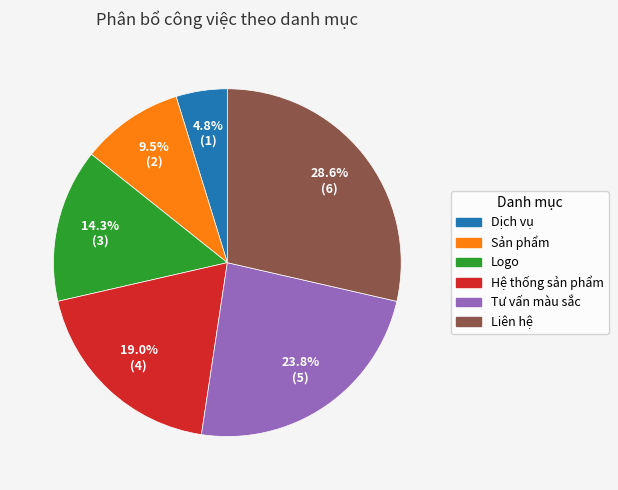

Rank the categories by value from highest to lowest.

Liên hệ, Tư vấn màu sắc, Hệ thống sản phẩm, Logo, Sản phẩm, Dịch vụ